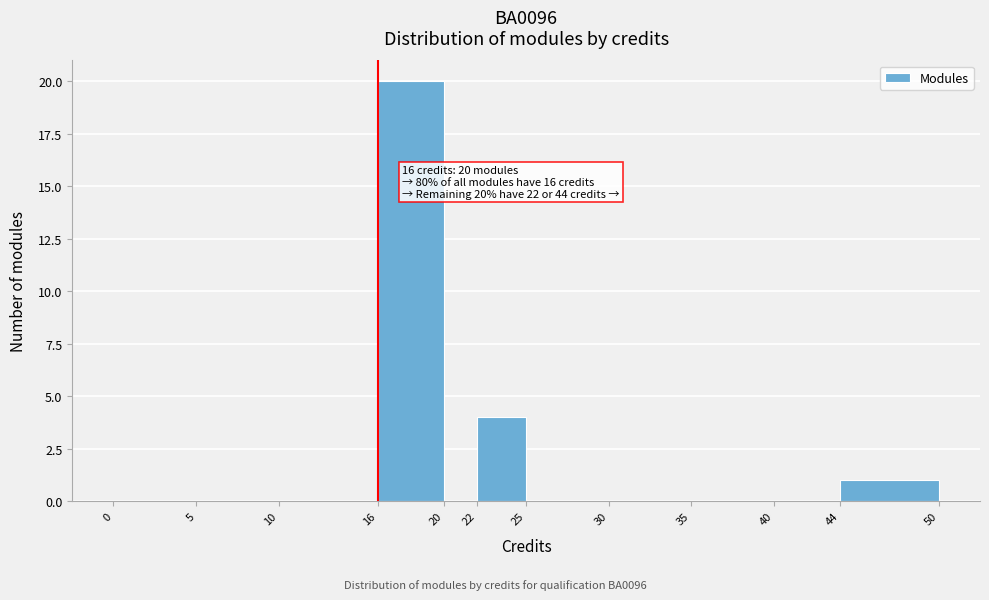

Over which range of the x-axis is the bar tallest?

16 to 20